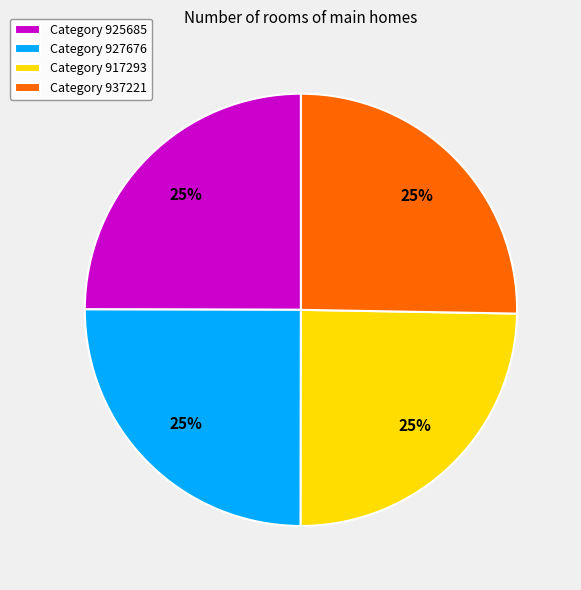

What percentage is the Category 917293 slice, to the nearest percent?

25%